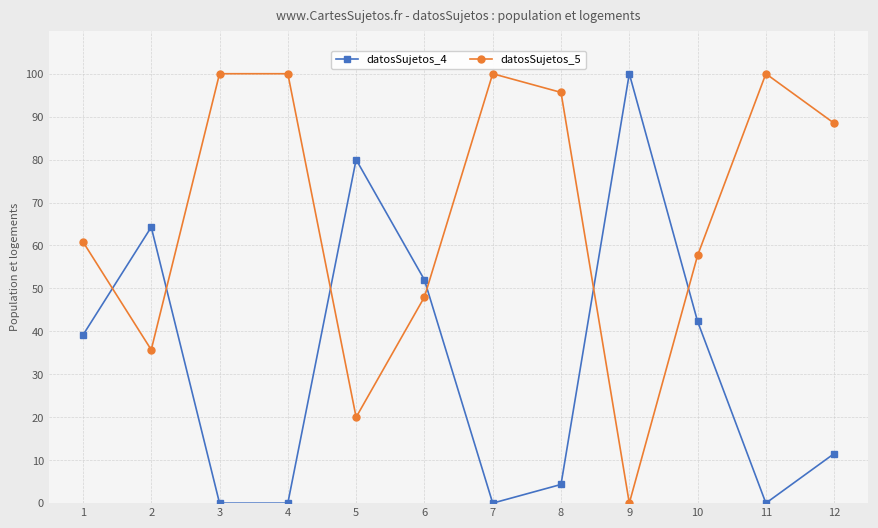

Rank the series by their average value, from lowest to highest.

datosSujetos_4, datosSujetos_5